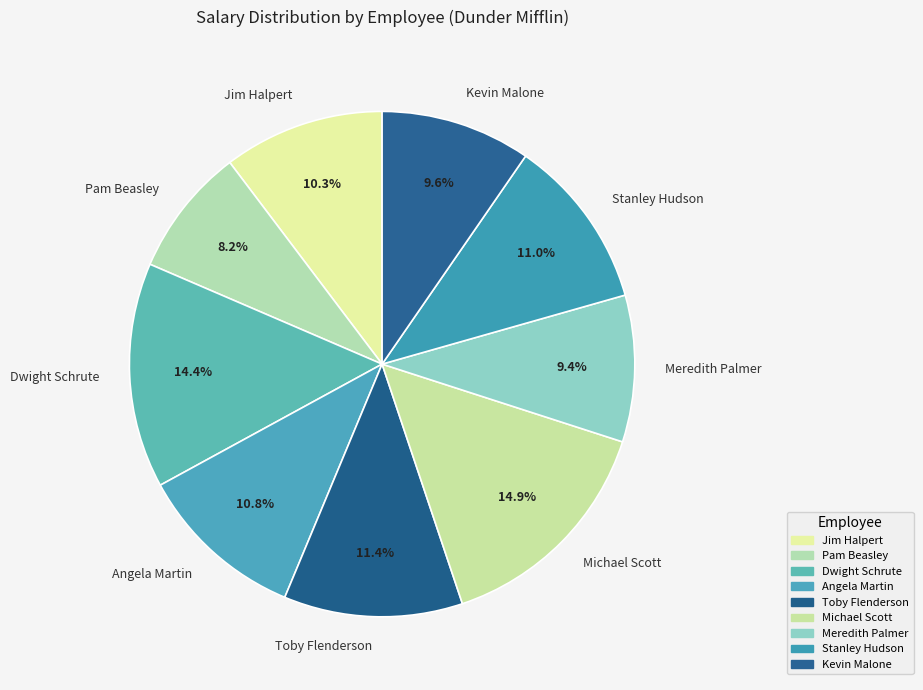

Which slice is the smallest?

Pam Beasley